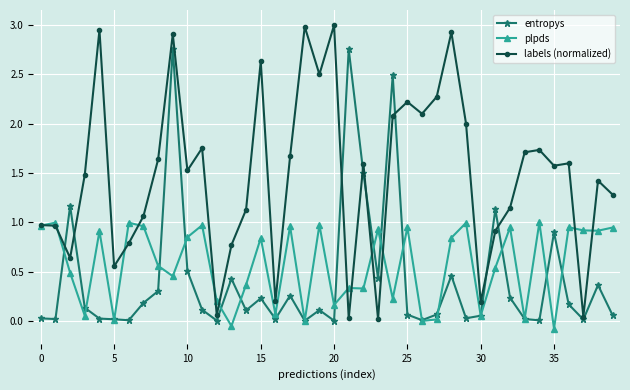

List the series in order of their peak value, highest first.

labels (normalized), entropys, plpds